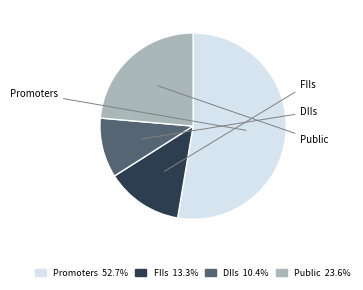

What is the largest slice in the pie chart?

Promoters